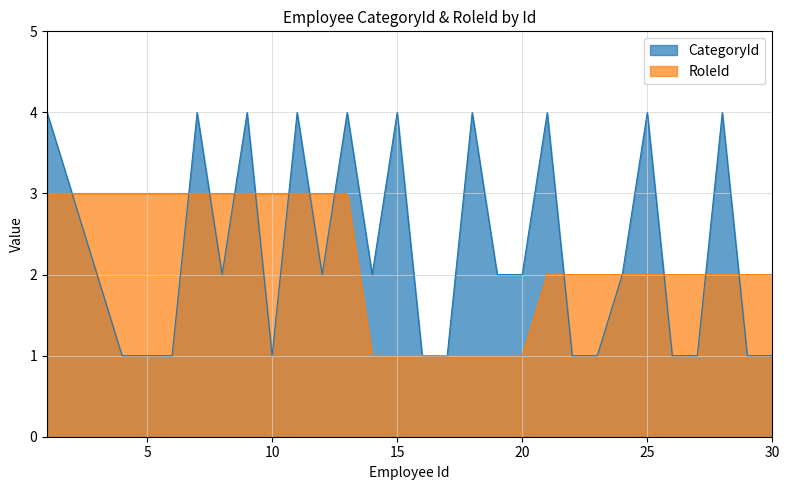

What is the value of the CategoryId point at the 16th from the left?

1